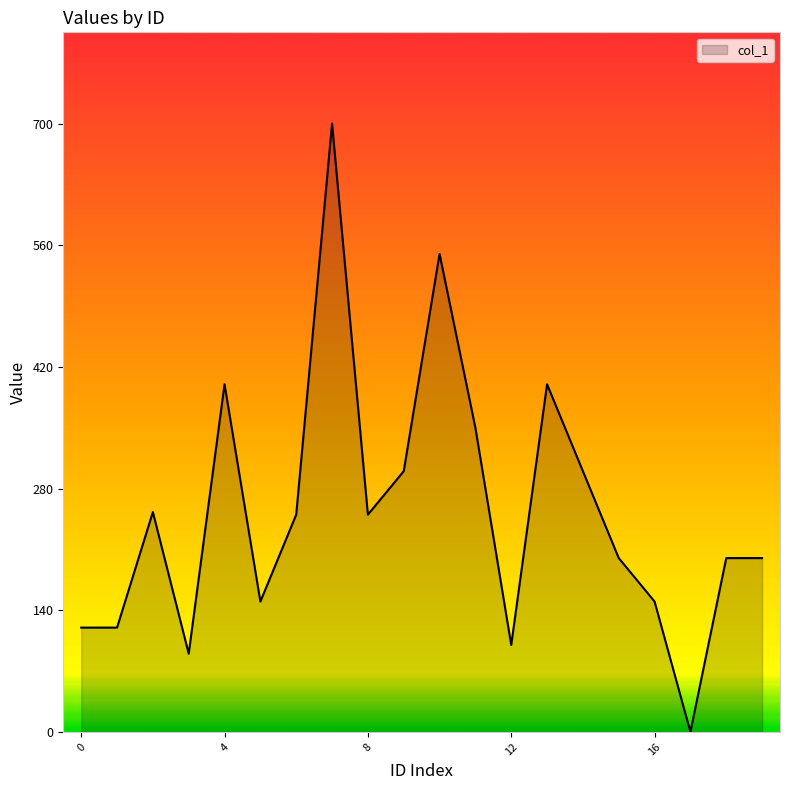

What is the greatest value displayed?

700